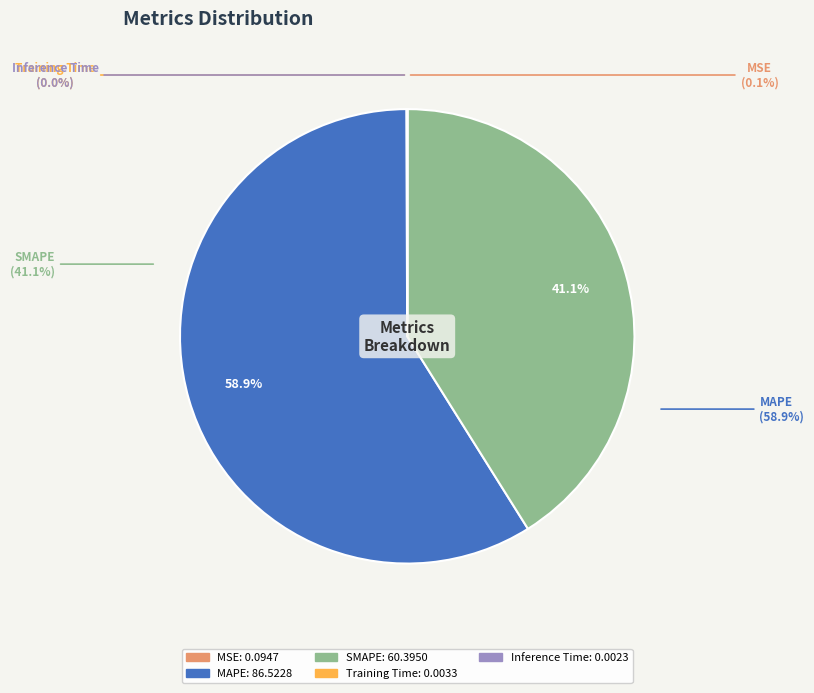

Rank the categories by value from highest to lowest.

MAPE, SMAPE, MSE, Training Time, Inference Time